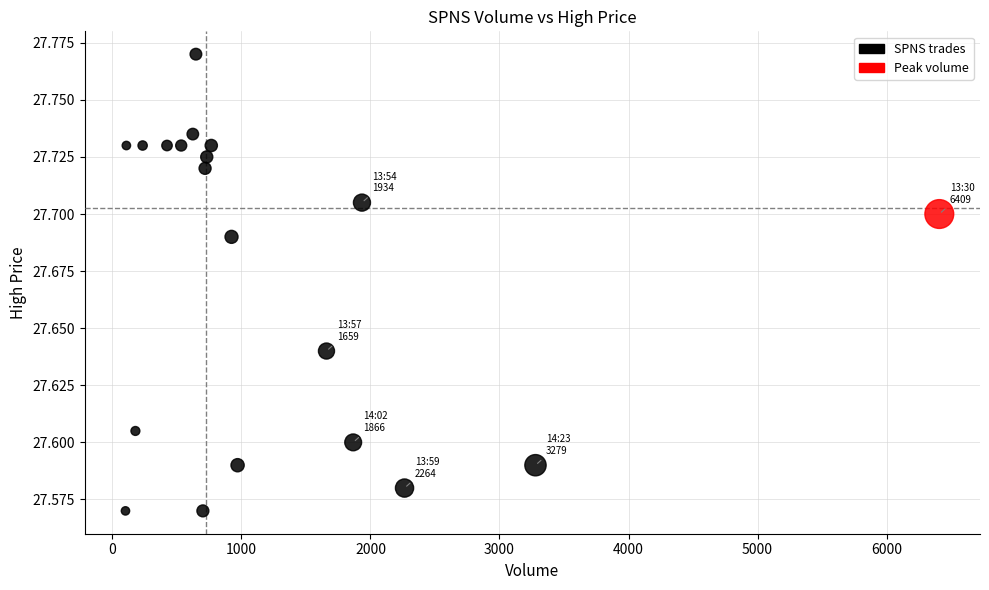

What is the range of X values (max minus min)?

6308.0